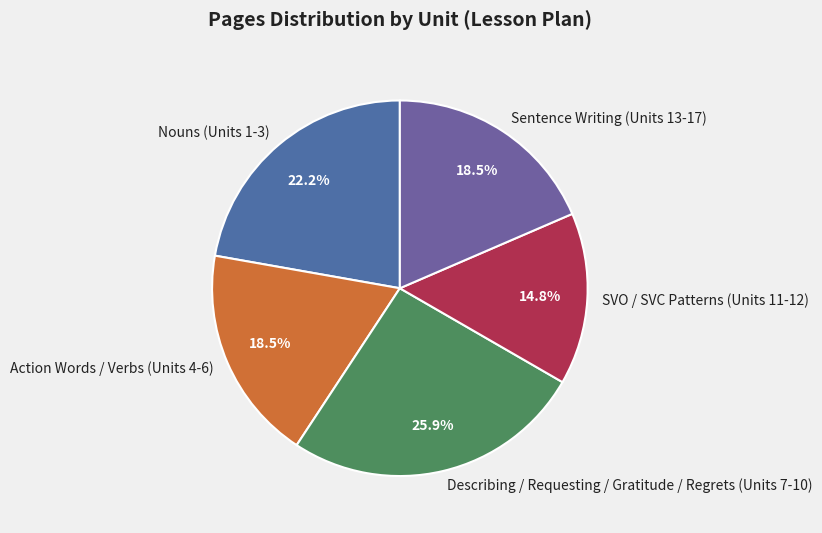

To the nearest percent, what is the difference between the largest and smallest slice percentages?

11%